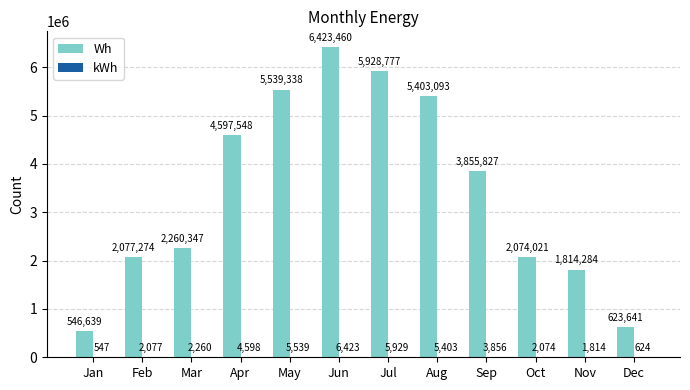

What value does the Wh series have at Oct?

2074021.4